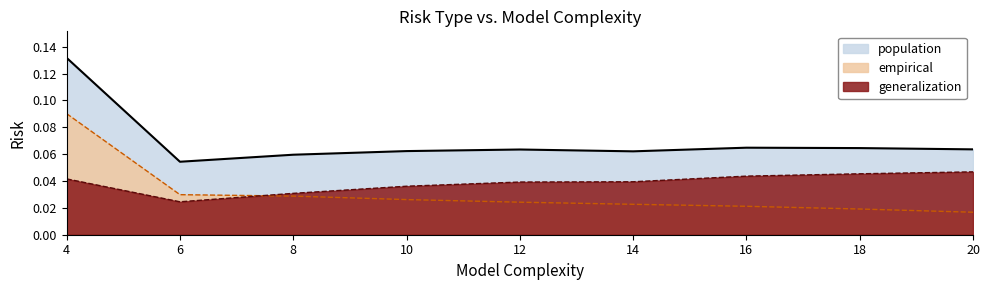

What is the approximate value of population at 8?

0.1